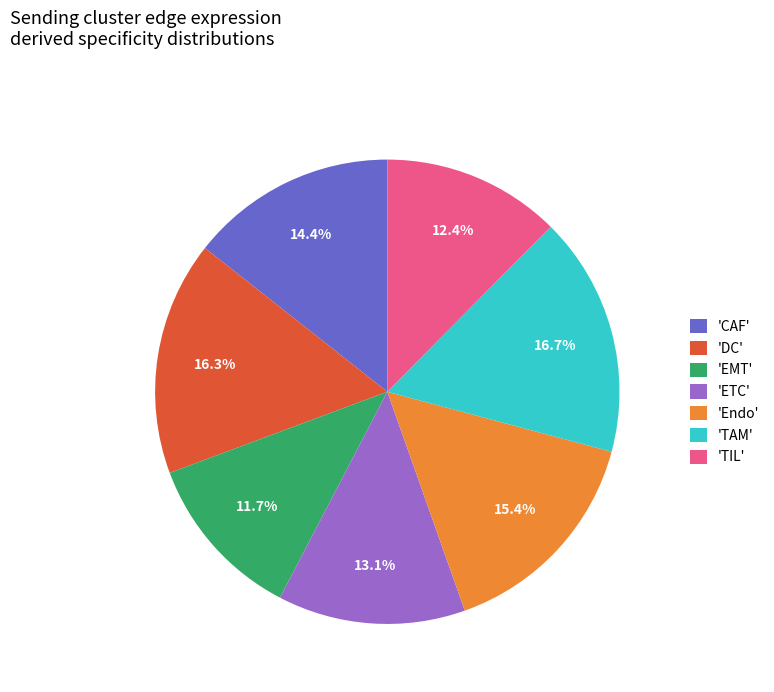

Does 'Endo' represent more than half of the total?

No